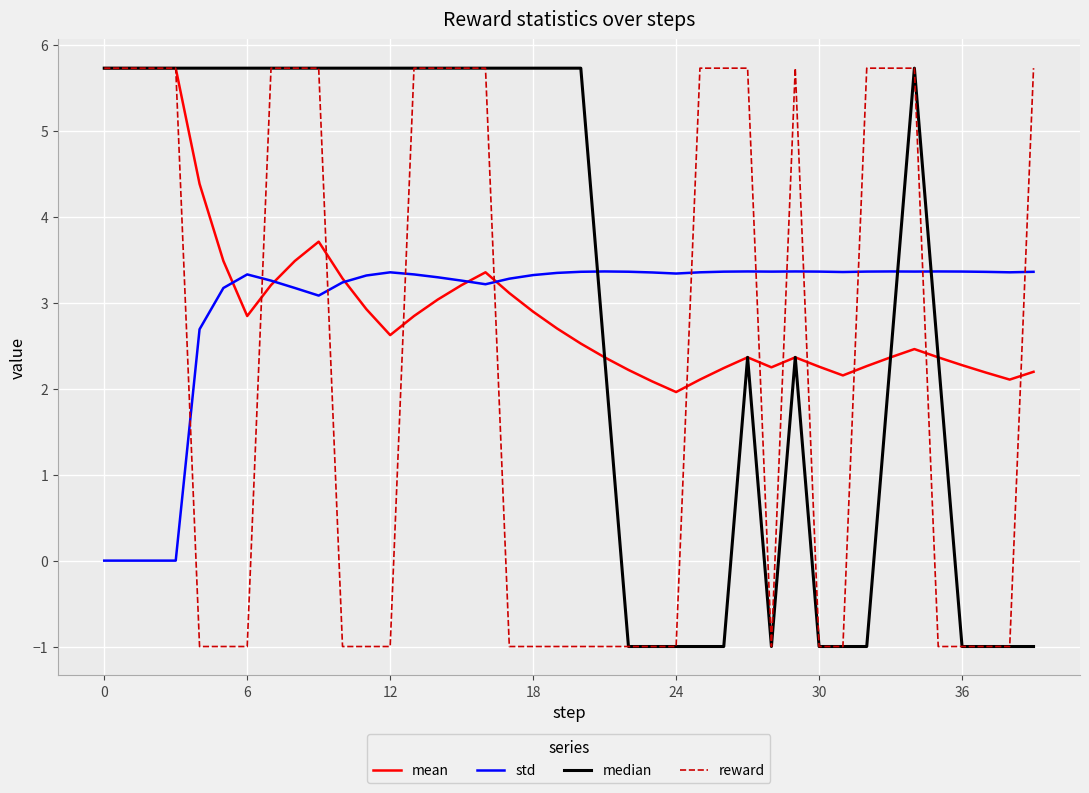

True or false: std and reward cross at least once.

True